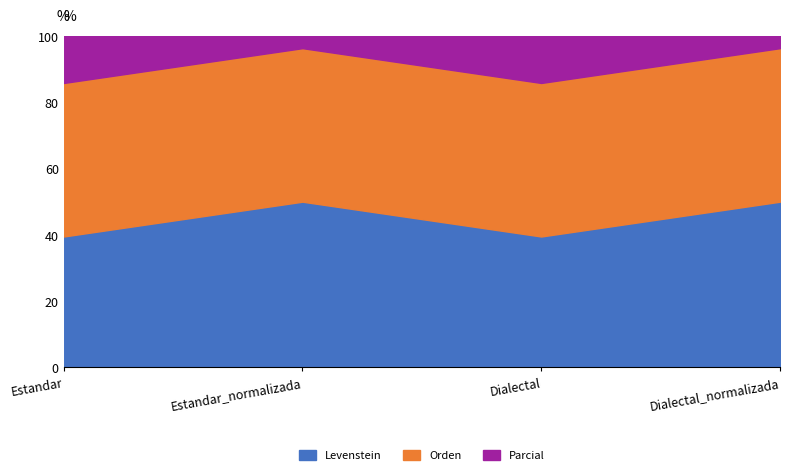

In Levenstein, how many points are lower than both neighbors (excluding endpoints)?

1